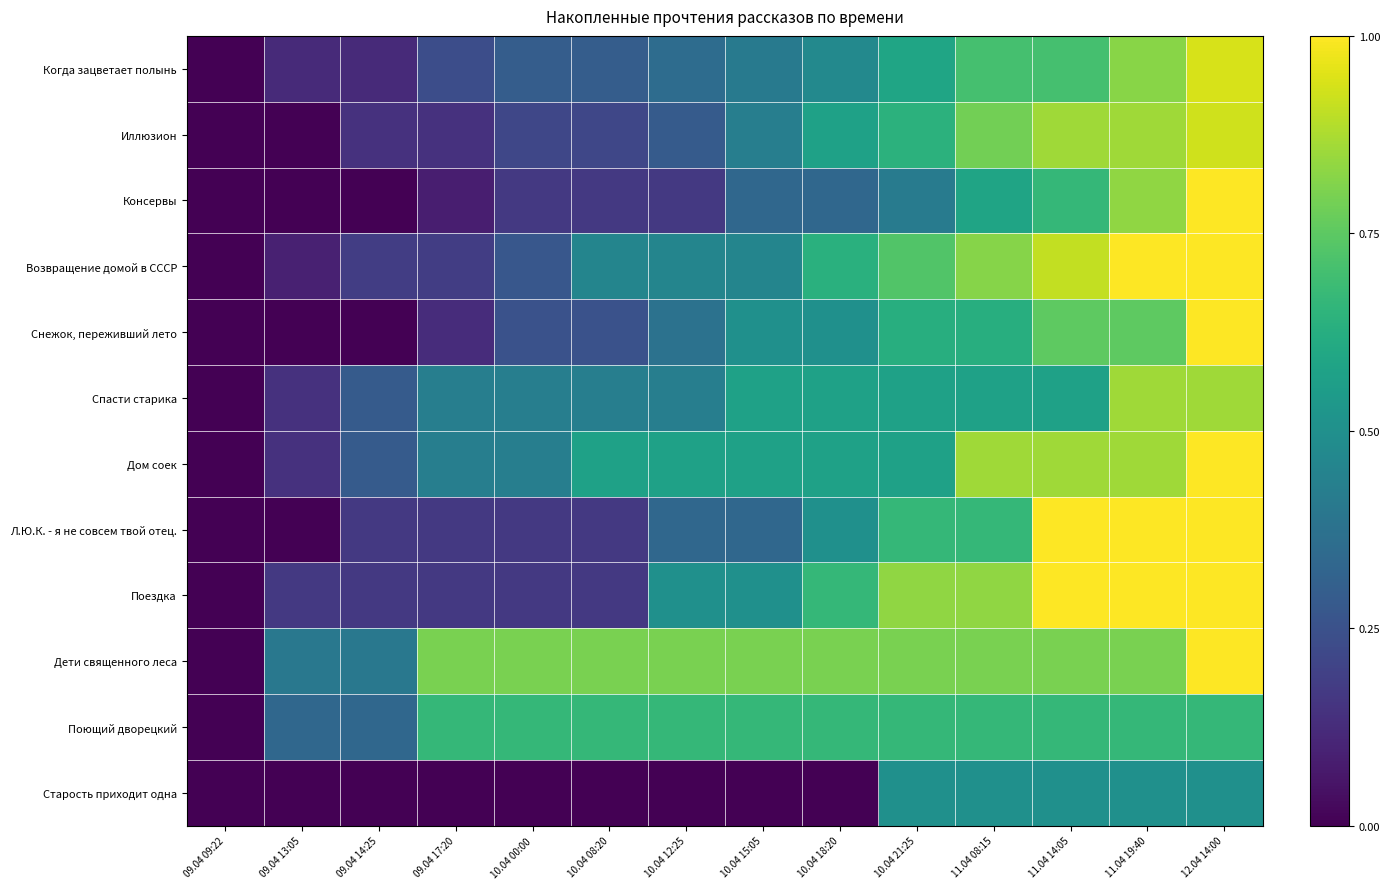

Which label corresponds to the largest value in the chart?

12.04 14:00